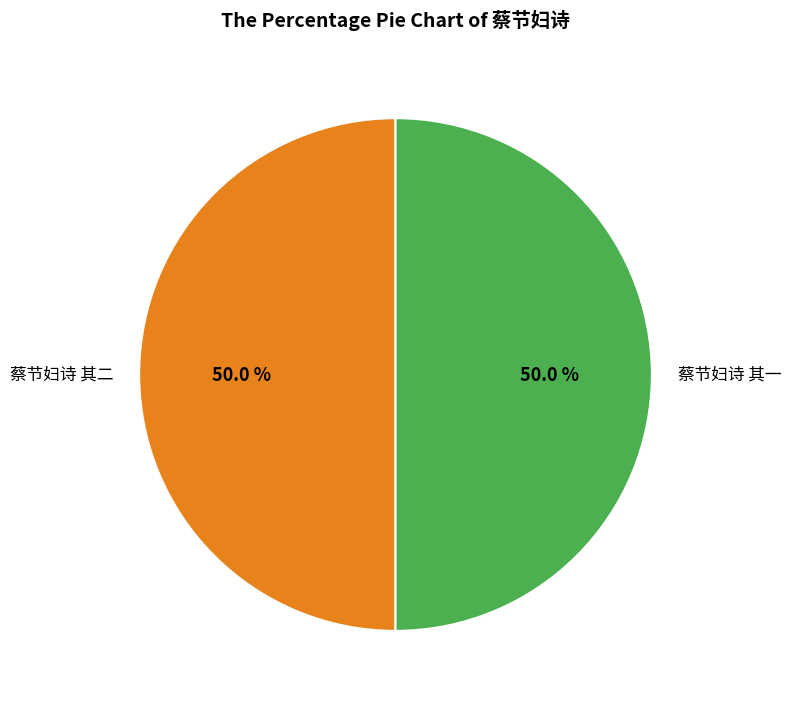

True or false: 蔡节妇诗 其二 accounts for 43% of the total.

False